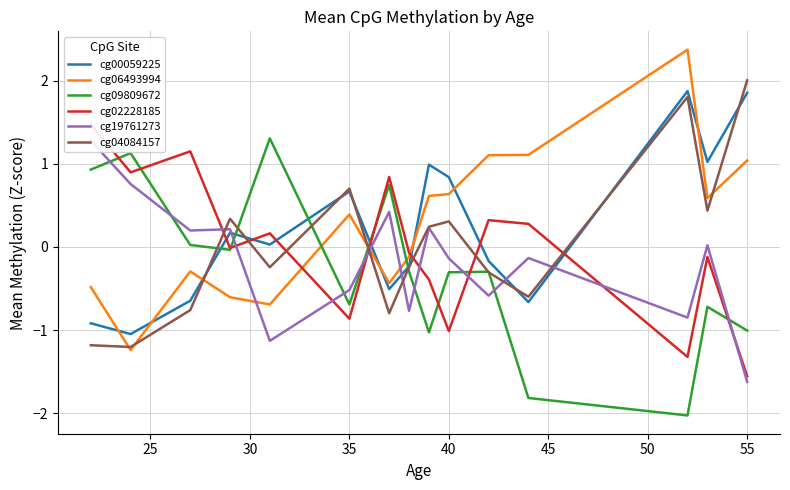

In cg09809672, how many points are lower than both neighbors (excluding endpoints)?

4